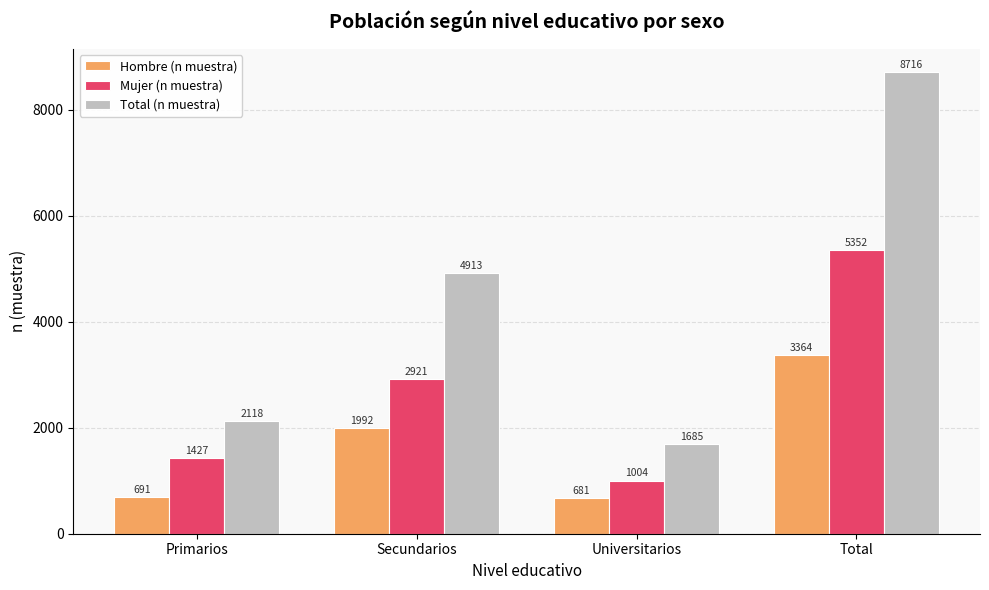

Where is Mujer (n muestra) nearest to the value 3178?

Secundarios